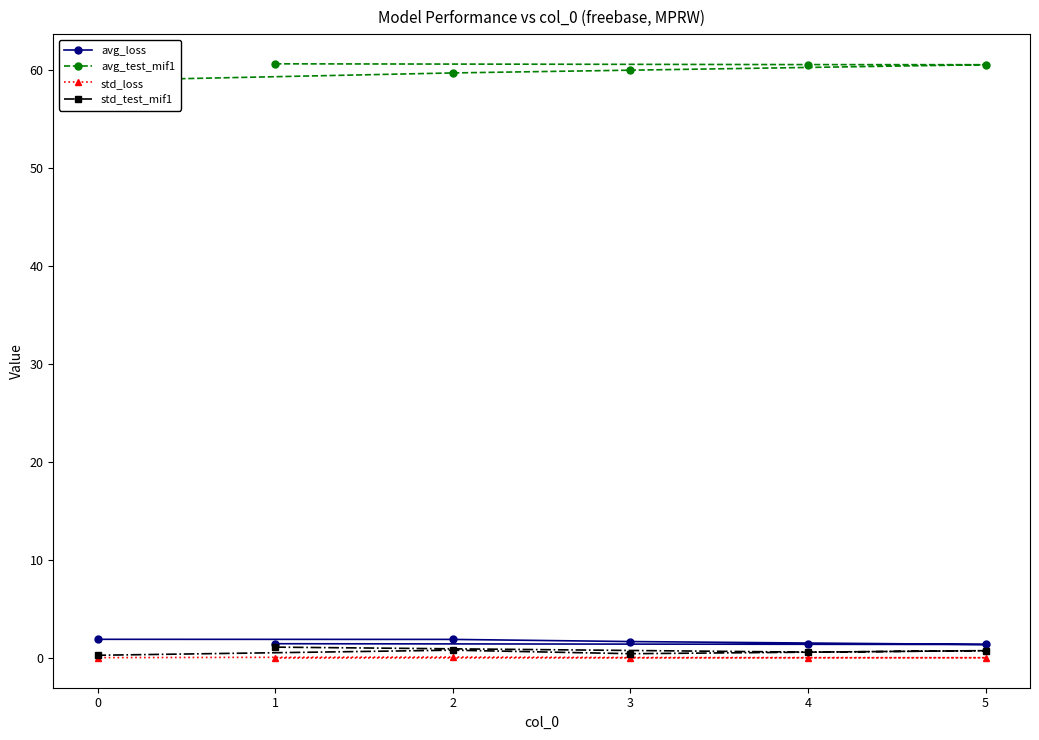

Is the value of avg_loss at 0 greater than the value of std_test_mif1 at 3?

Yes